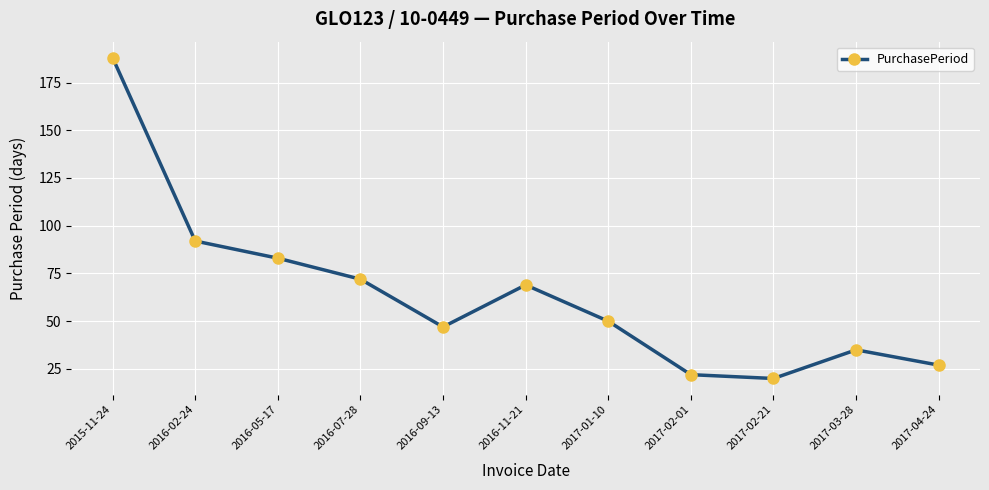

Is it true that the value at 2016-02-24 is 92?

True